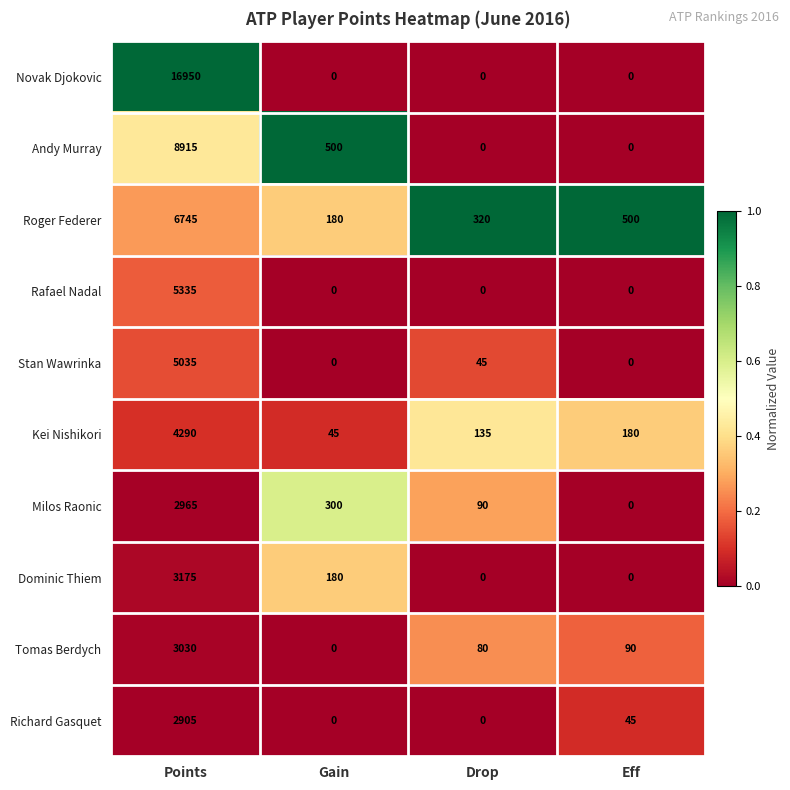

At how many categories does at least one series exceed 0?

4